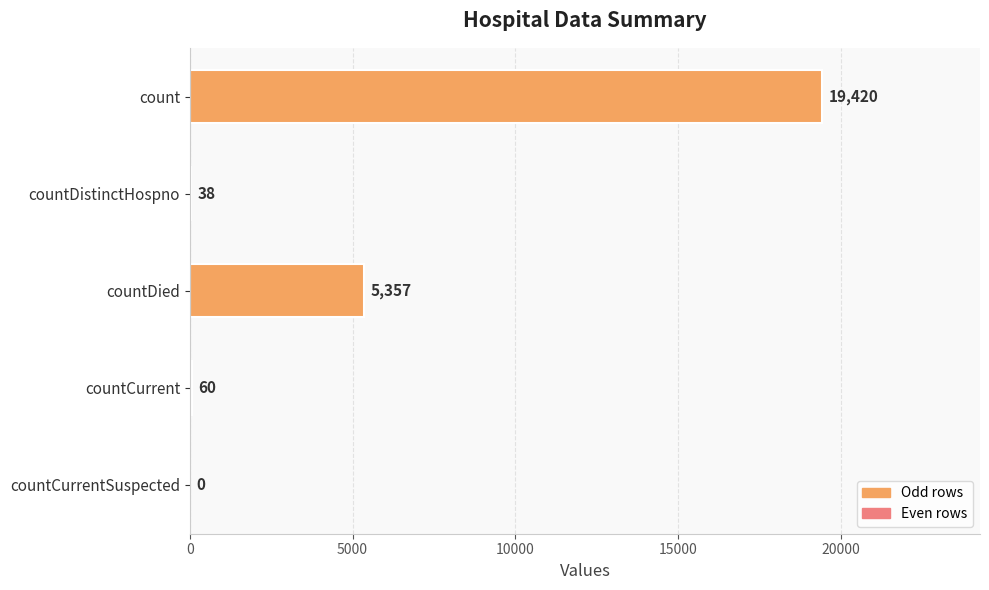

Which category has the highest value across all series?

count